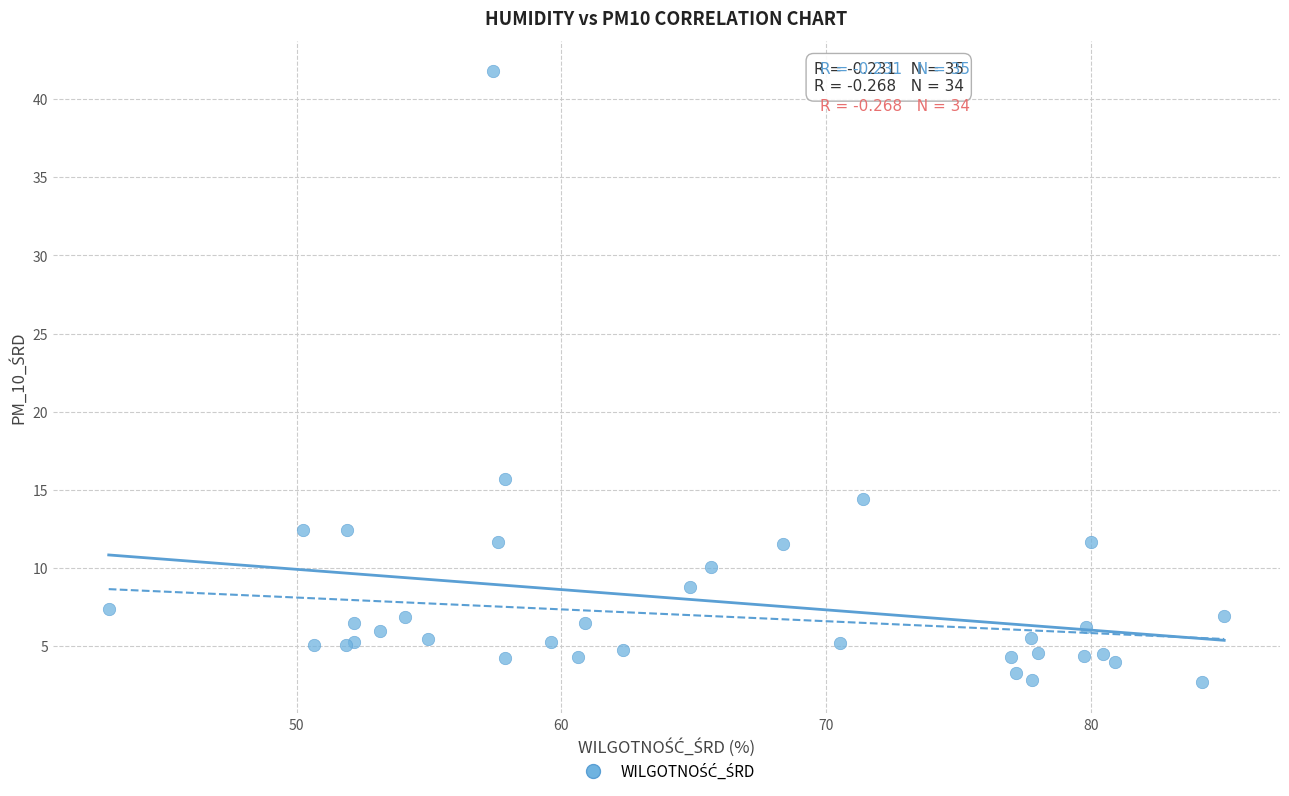

What Y value in the scatter plot is closest to 22?

15.7